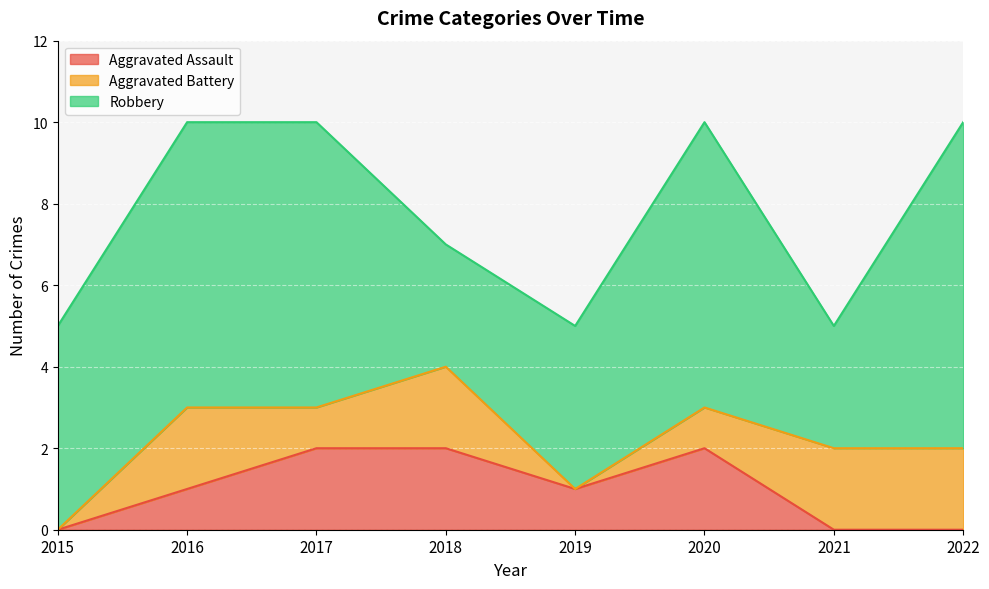

What is the total value across all series at 2021?

5